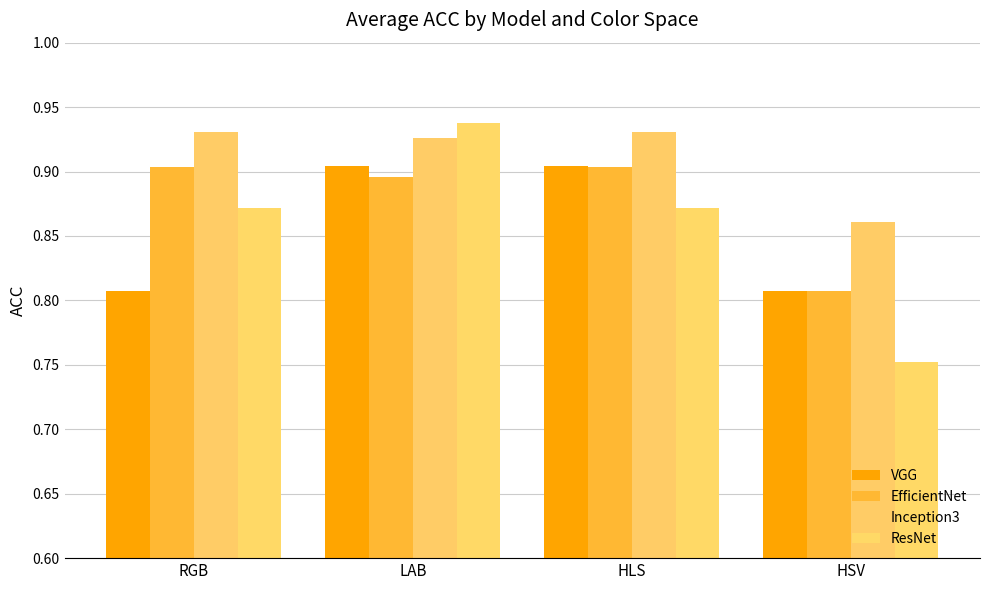

Are the bars horizontal?

No